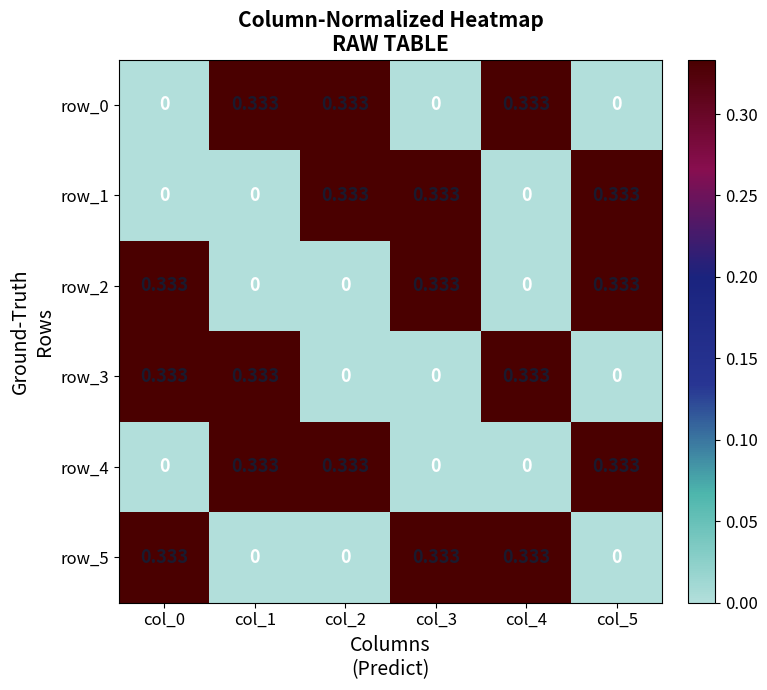

Is the value of row_3 at col_5 greater than the value of row_0 at col_1?

No